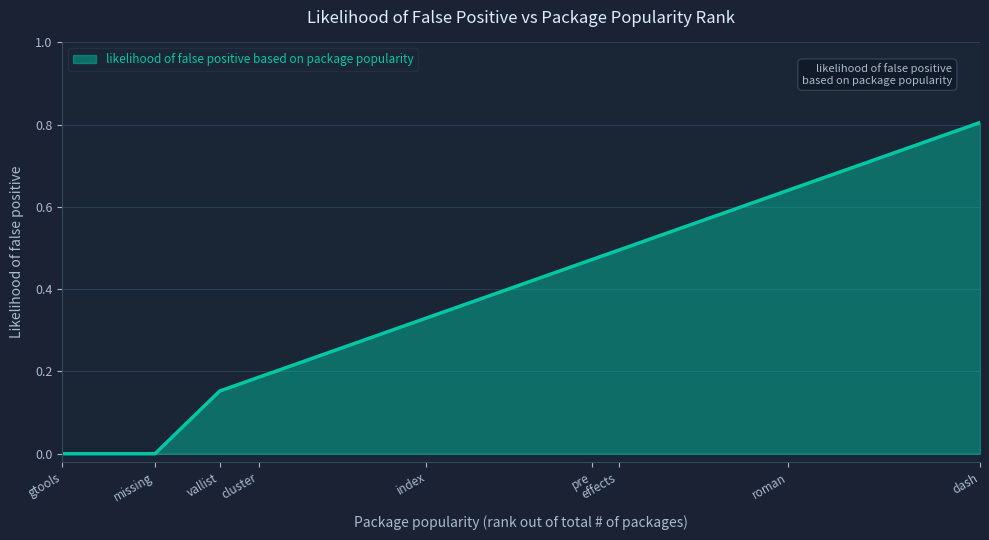

True or false: the data has more than 0 interior local peaks.

False